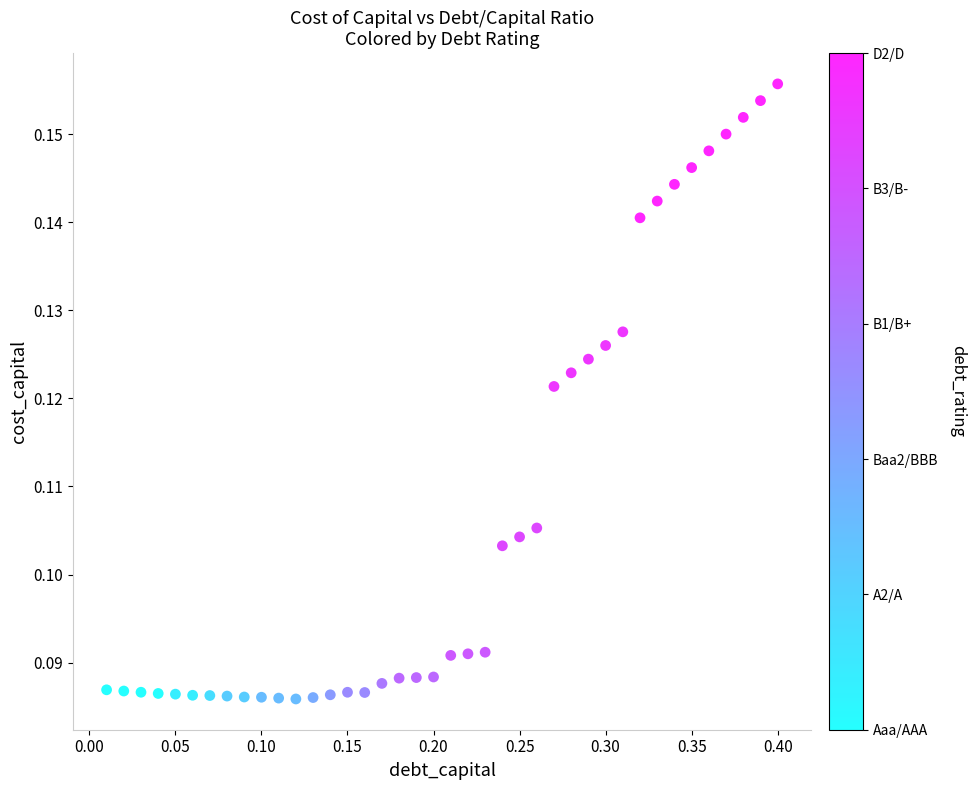

What is the range of X values (max minus min)?

0.4